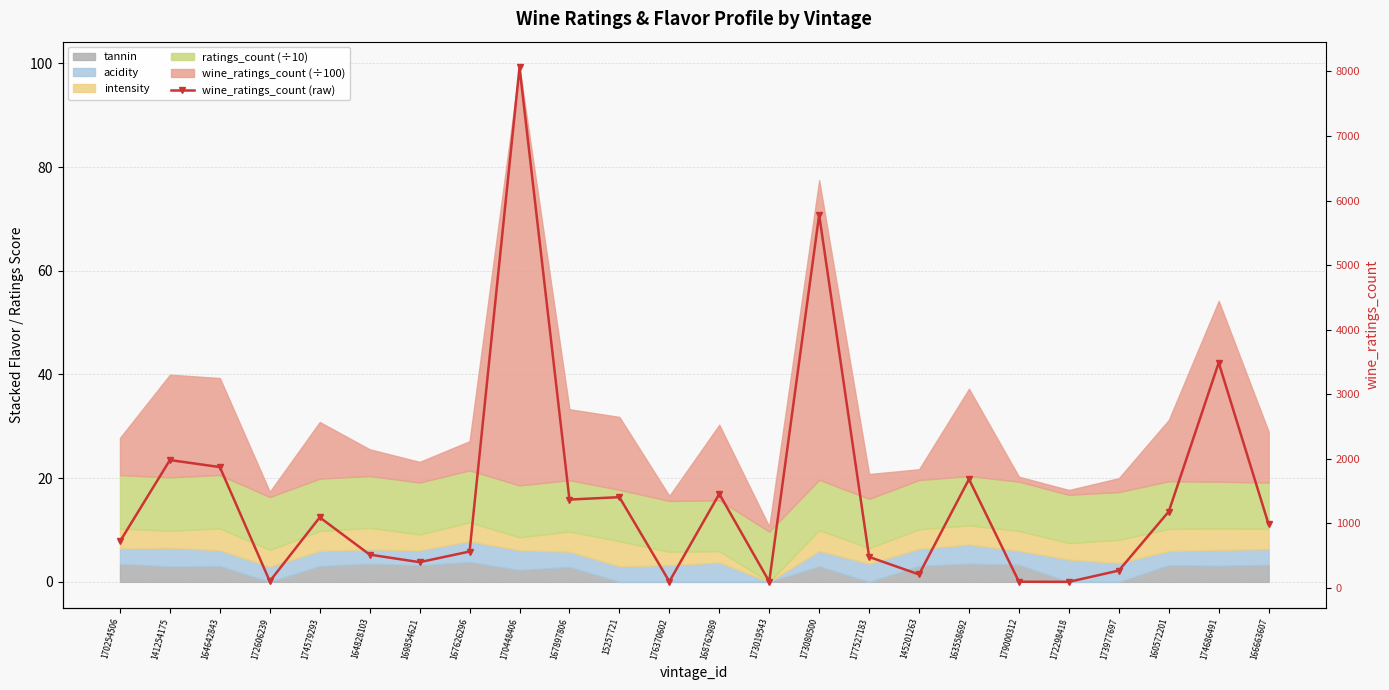

Reading left to right, transcribe all the data shown in this chart.

170254506=719	141254175=1980	164642843=1871	172606239=102	174579293=1092	164828103=515	169854621=398	167626296=563	170448406=8063	167897806=1368	15257721=1405	176370602=98	168762989=1456	173019543=97	173080500=5778	177527183=479	145201263=208	163558692=1684	179000312=95	172298418=93	173977697=268	160572201=1182	174686491=3488	166663607=982